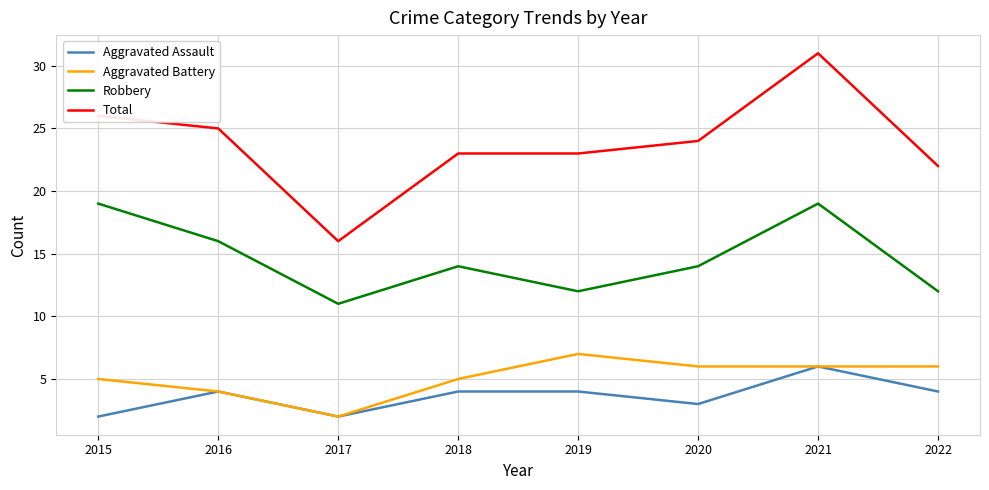

Which category has the lowest value in the Robbery series?

2017